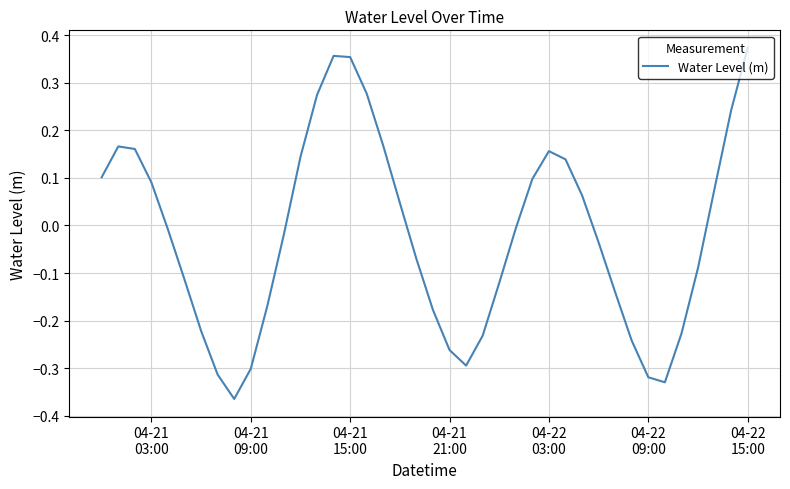

What is the difference between the maximum and minimum values?

0.7